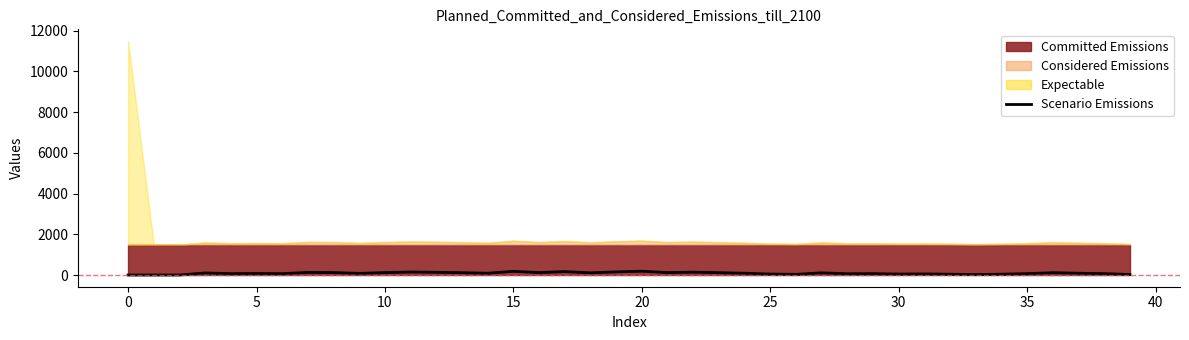

How many lines are shown in the chart?

1